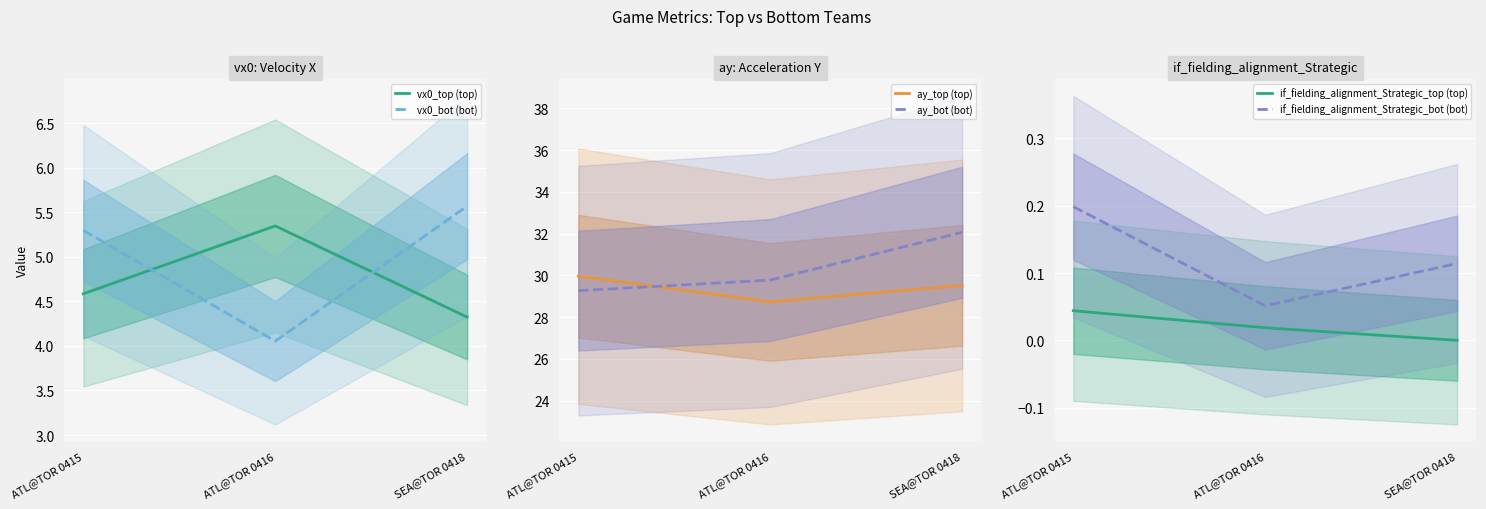

What is the difference between the maximum and second lowest values in the ay_bot (bot) series?

2.3